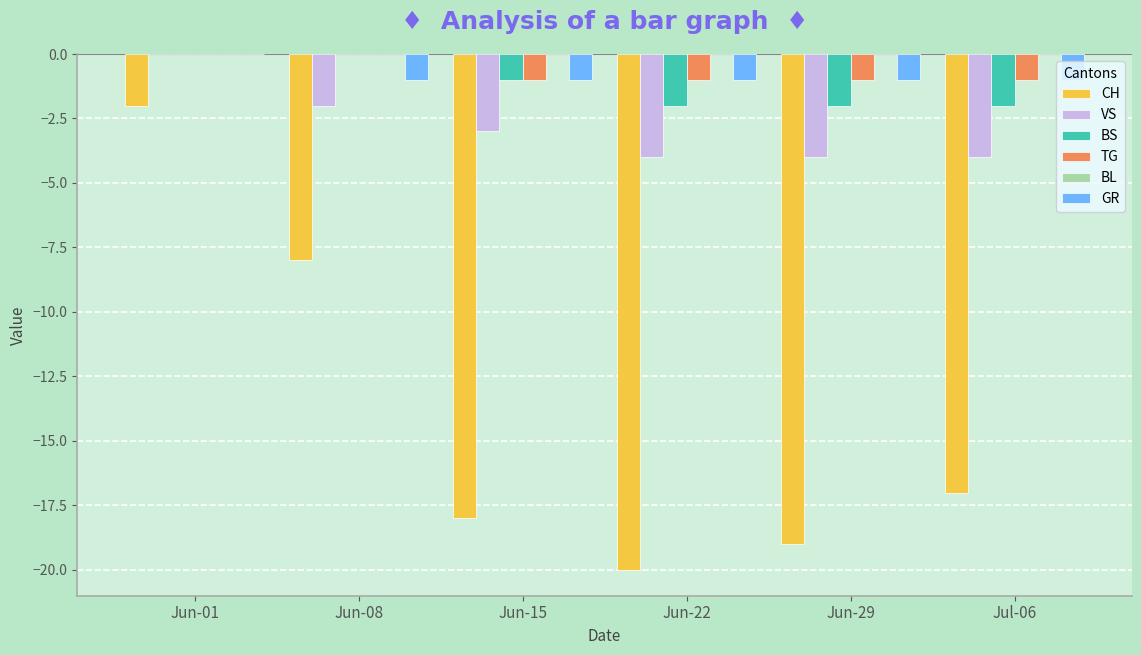

How many groups of bars are there?

6